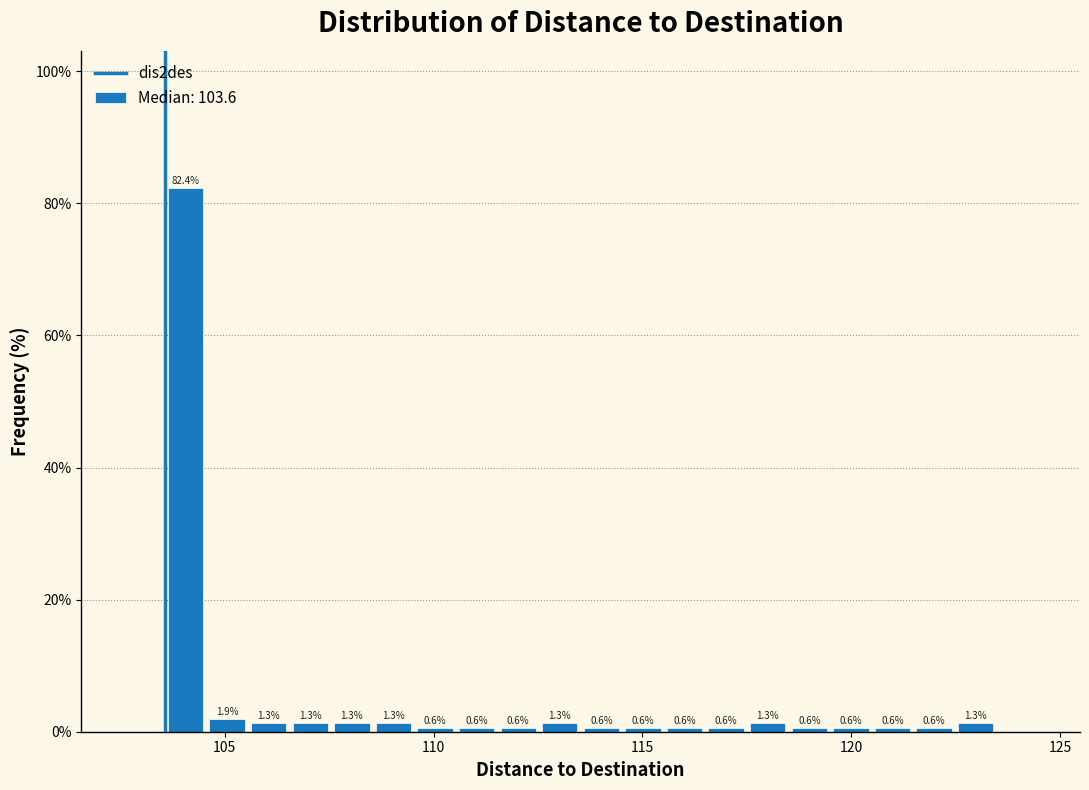

Read against the x-axis, roughly where is the centre of the tallest bar?

104.0